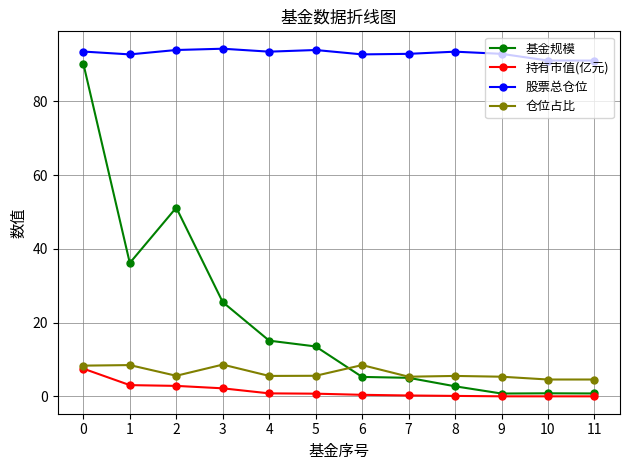

The value of 仓位占比 at 10 is 4.6. True or false?

True